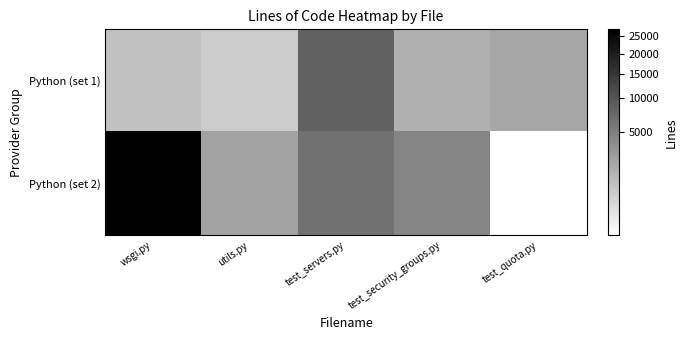

What is the total value across all series at test_servers.py?

14608